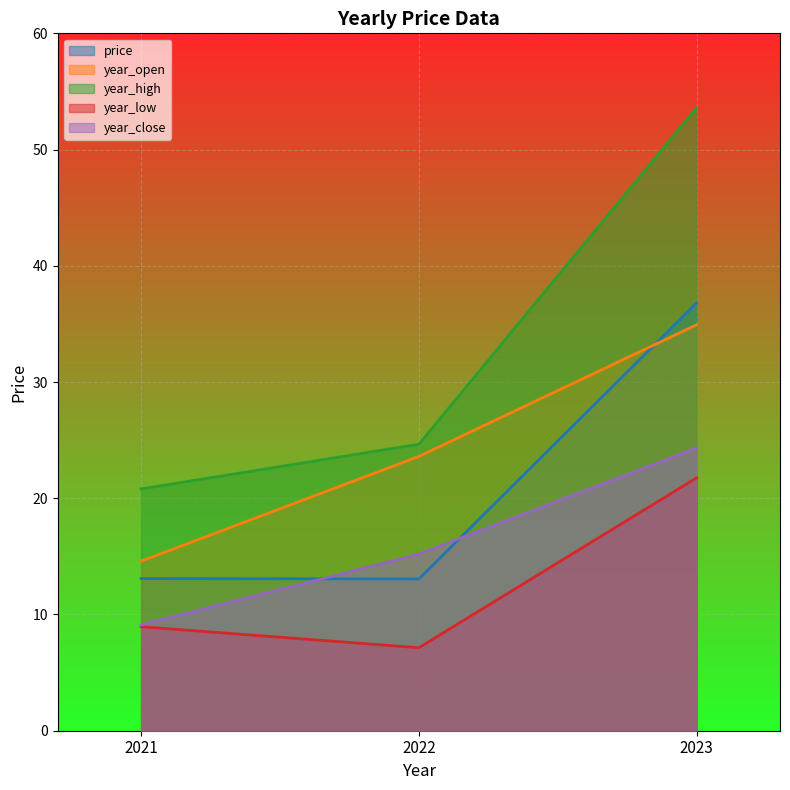

Rank the series at 2023 from lowest to highest value.

year_low, year_close, year_open, price, year_high